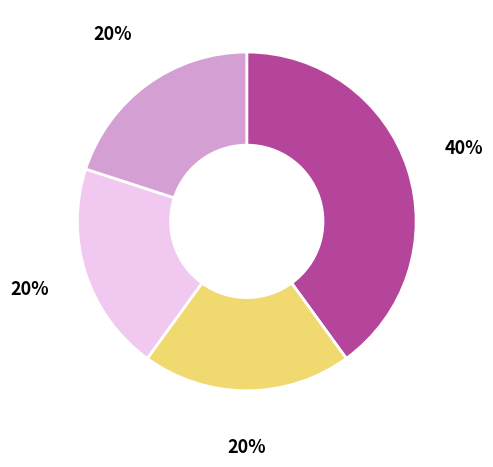

Is there a majority slice in this chart?

No